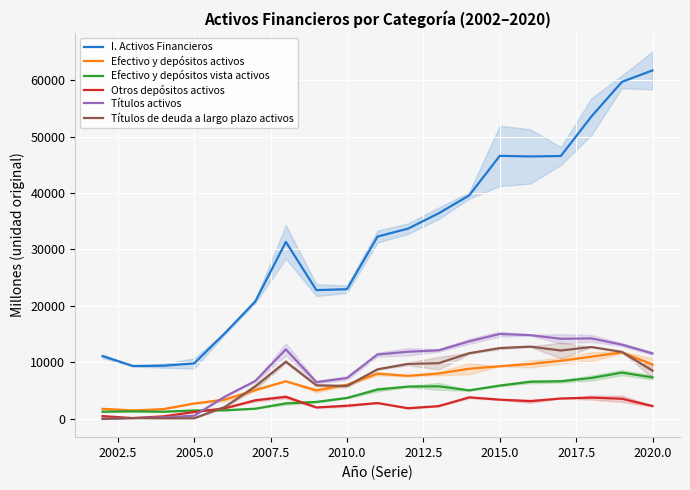

The value of Títulos de deuda a largo plazo activos at 2015.0 is 12549. True or false?

True